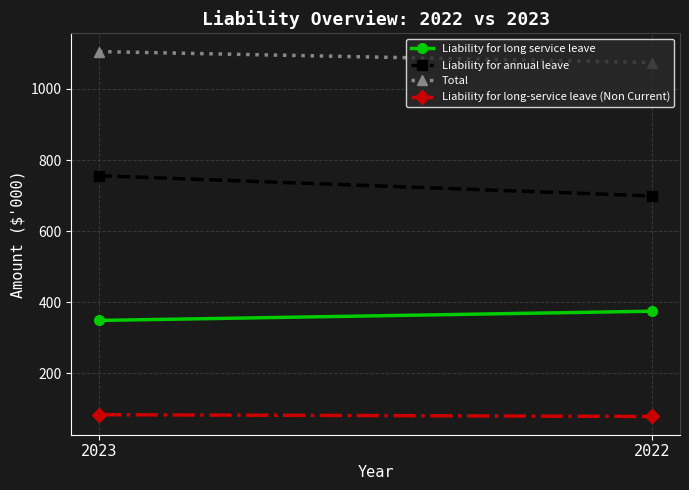

What is the difference between the maximum and minimum values in the Liability for long service leave series?

26